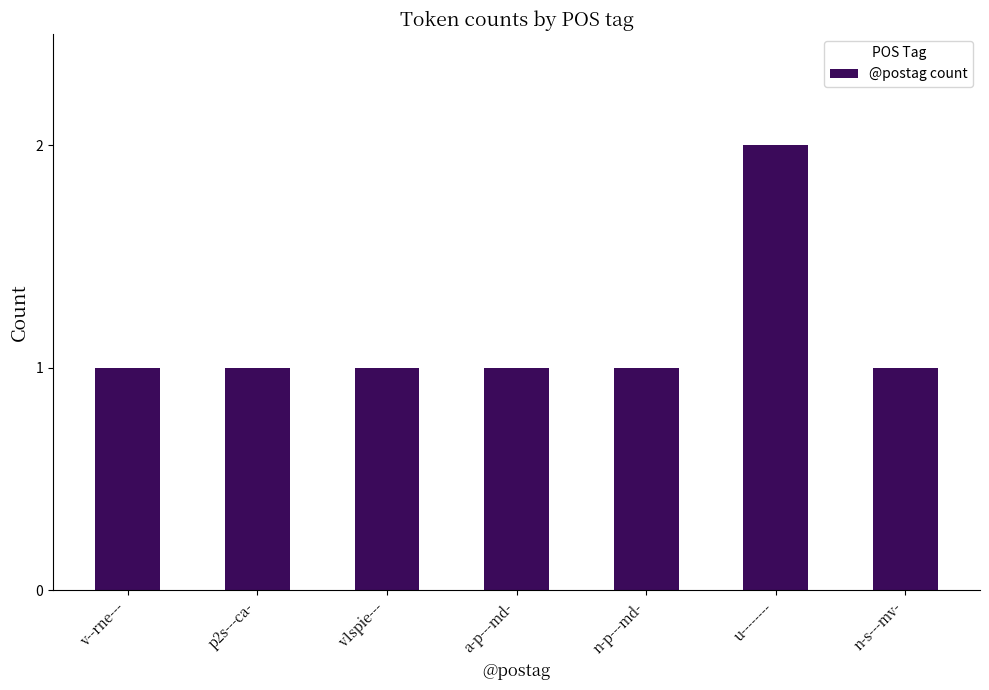

What is the value of the 2nd bar from the left?

1